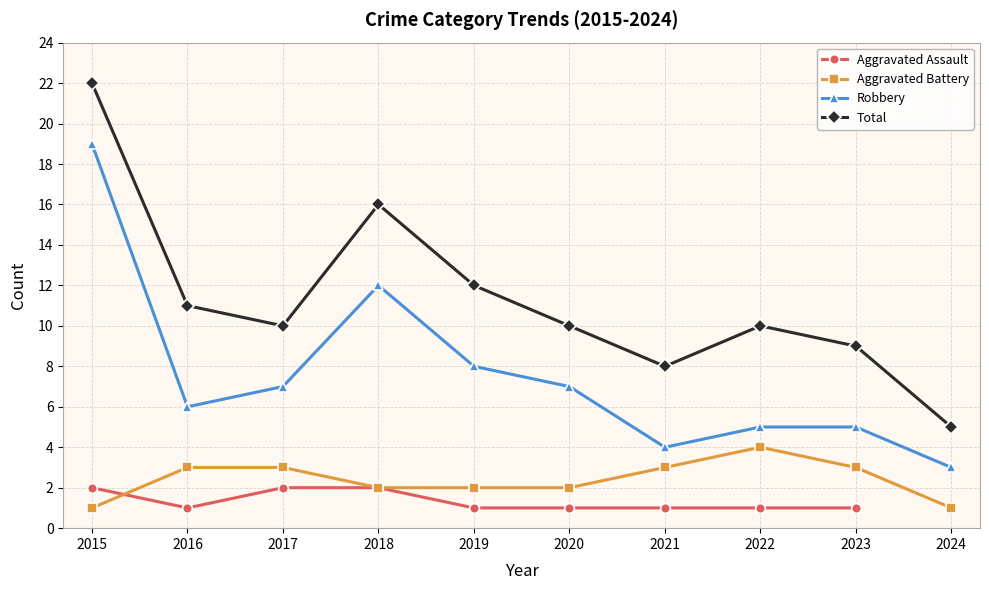

The Robbery series shows 5.0 at 2023. True or false?

True